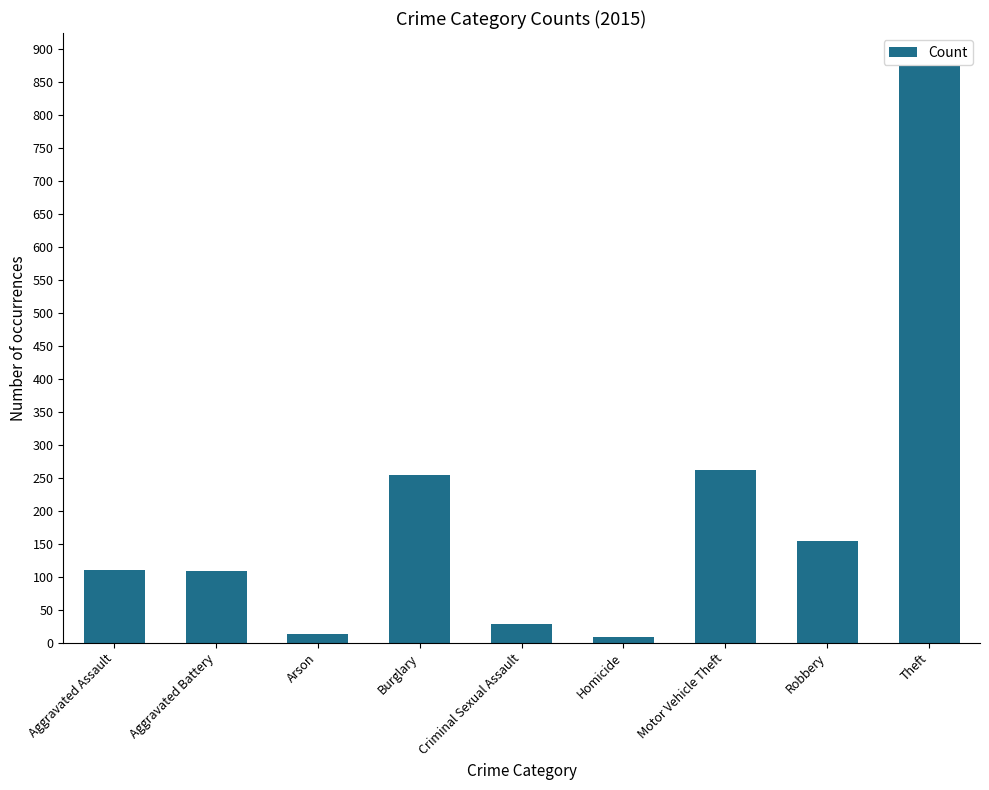

How many bars are there in total?

9